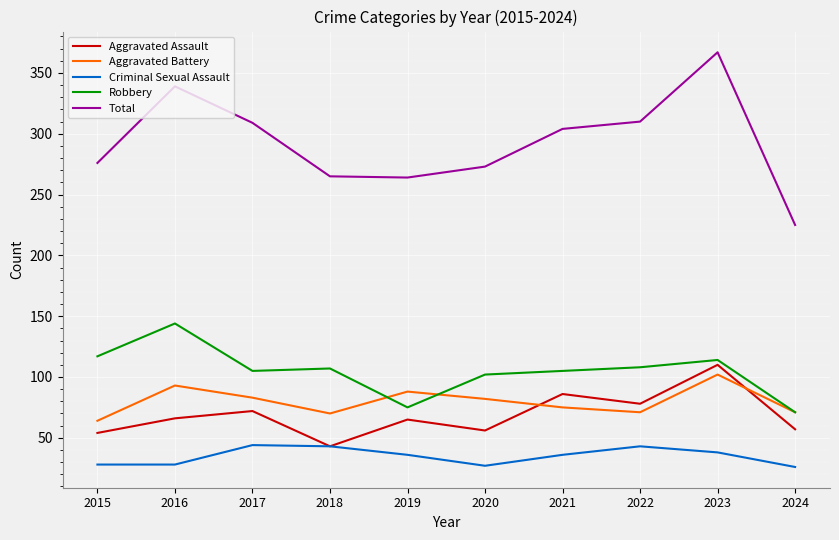

The value of Aggravated Battery at 2016 is 157. True or false?

False